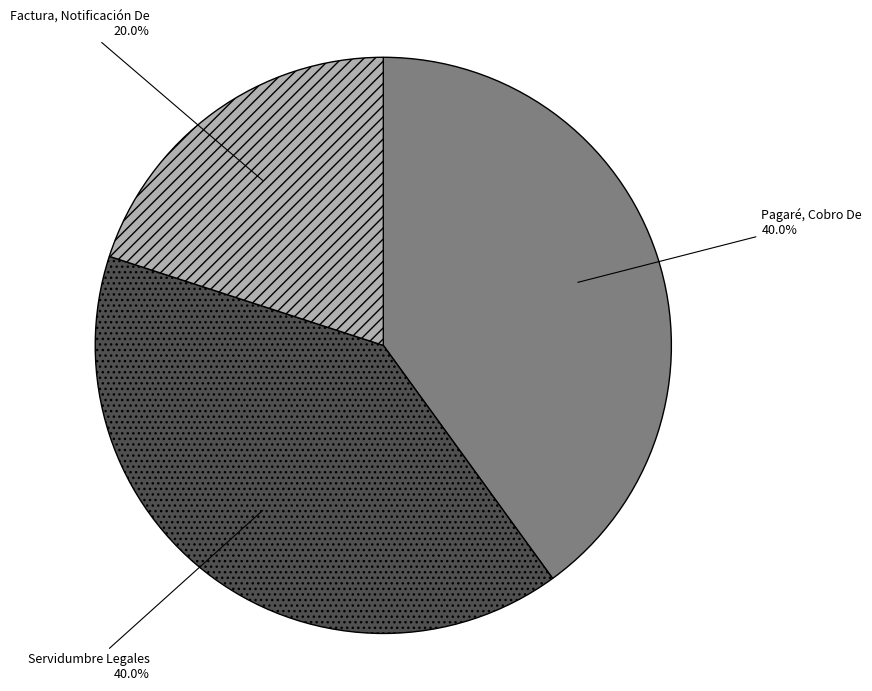

To the nearest percent, what is the difference between the largest and smallest slice percentages?

20%